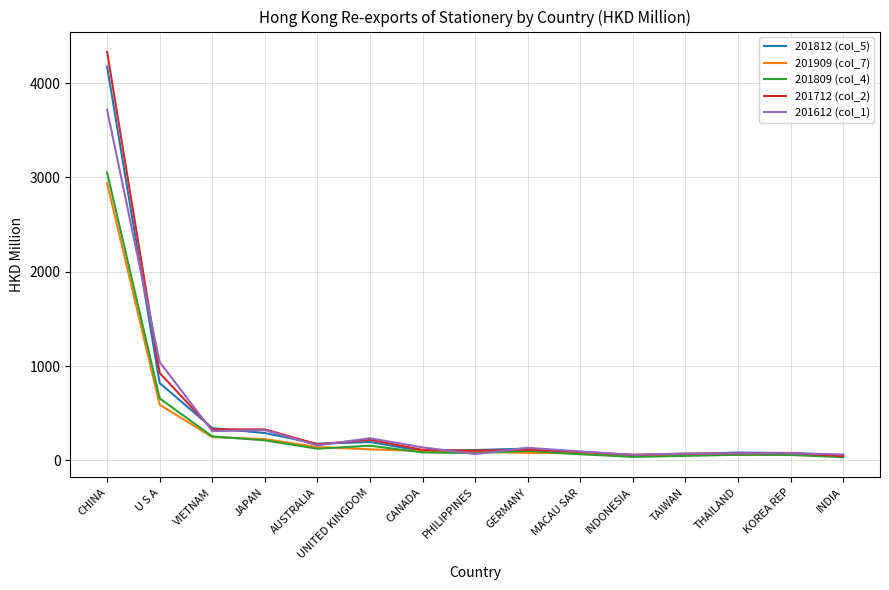

What is the spread (max minus min) of values at INDONESIA?

21.8